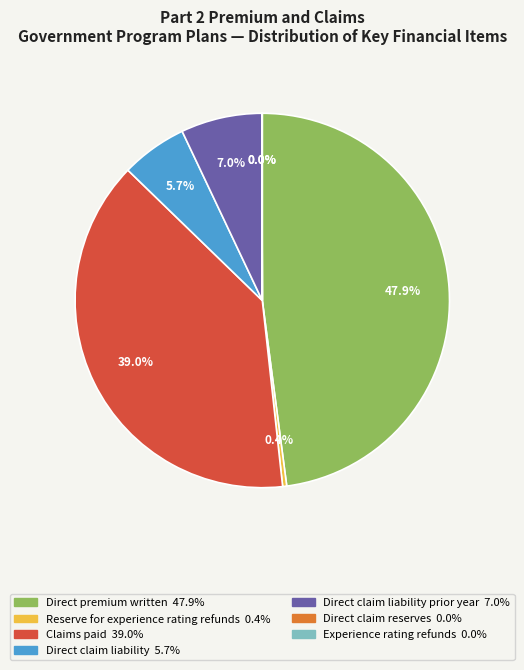

Is there a majority slice in this chart?

No